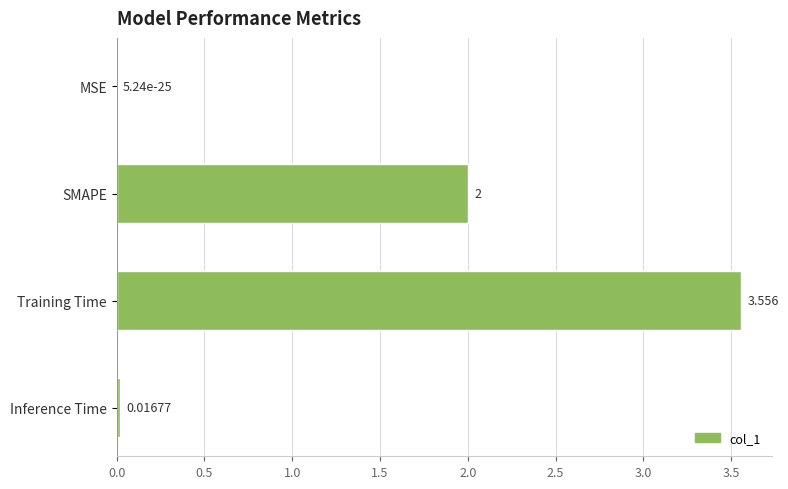

At which category does the chart reach its peak across all series?

Training Time